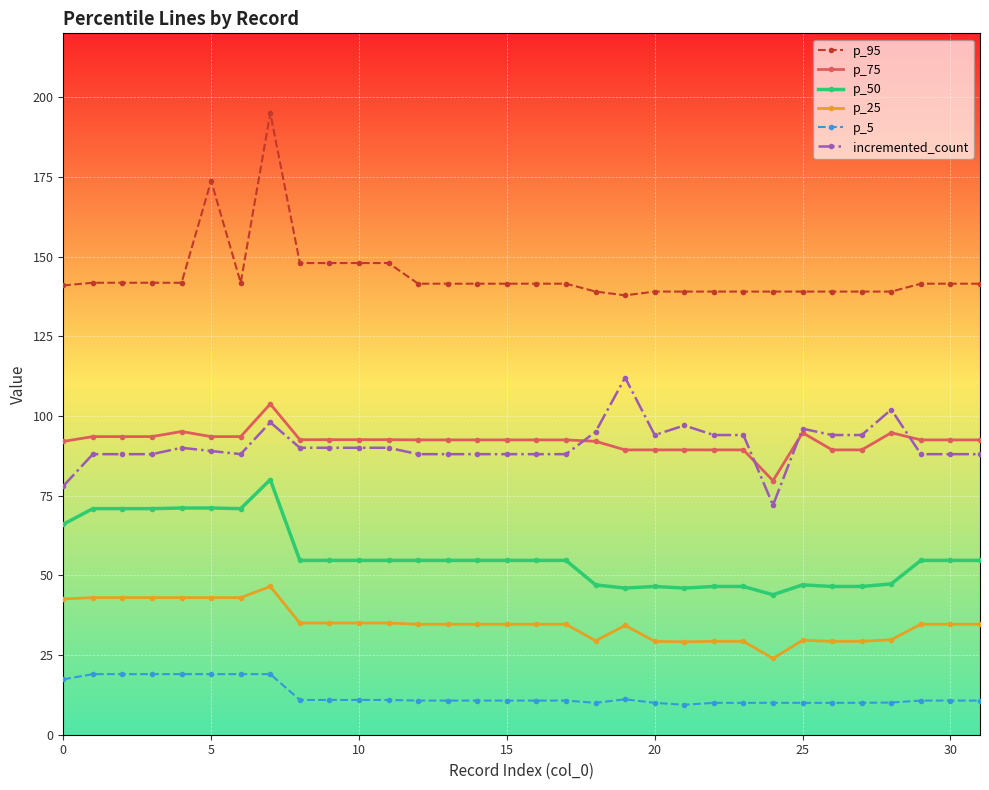

Which series has the largest range (max minus min)?

p_95